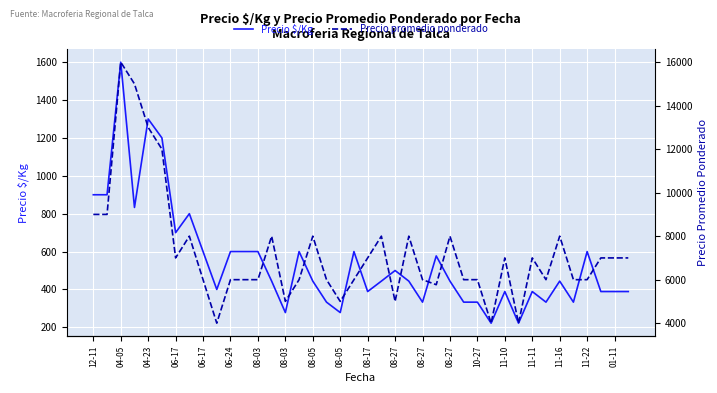

Reading right to left, list all the values displayed in this chart.

Precio $/Kg: 389	389	389	600	333	444	333	389	222	389	222	333	333	444	577	333	444	500	444	389	600	278	333	444	600	278	444	600	600	600	400	600	800	700	1200	1300	833	1600	900	900
Precio promedio ponderado: 7000	7000	7000	6000	6000	8000	6000	7000	4000	7000	4000	6000	6000	8000	5769	6000	8000	5000	8000	7000	6000	5000	6000	8000	6000	5000	8000	6000	6000	6000	4000	6000	8000	7000	12000	13000	15000	16000	9000	9000